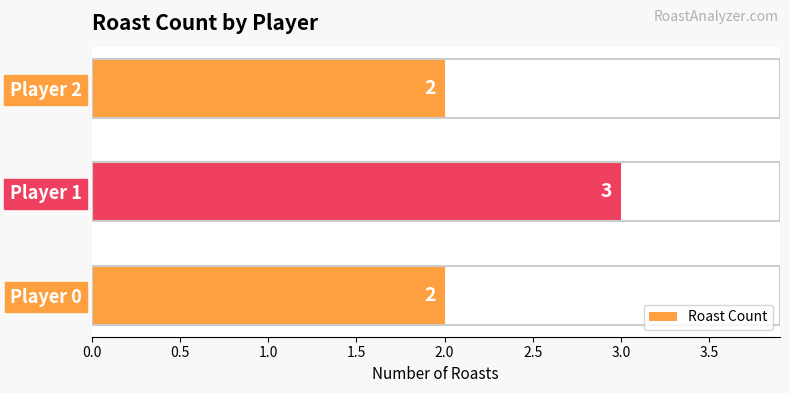

Are the bars horizontal?

Yes